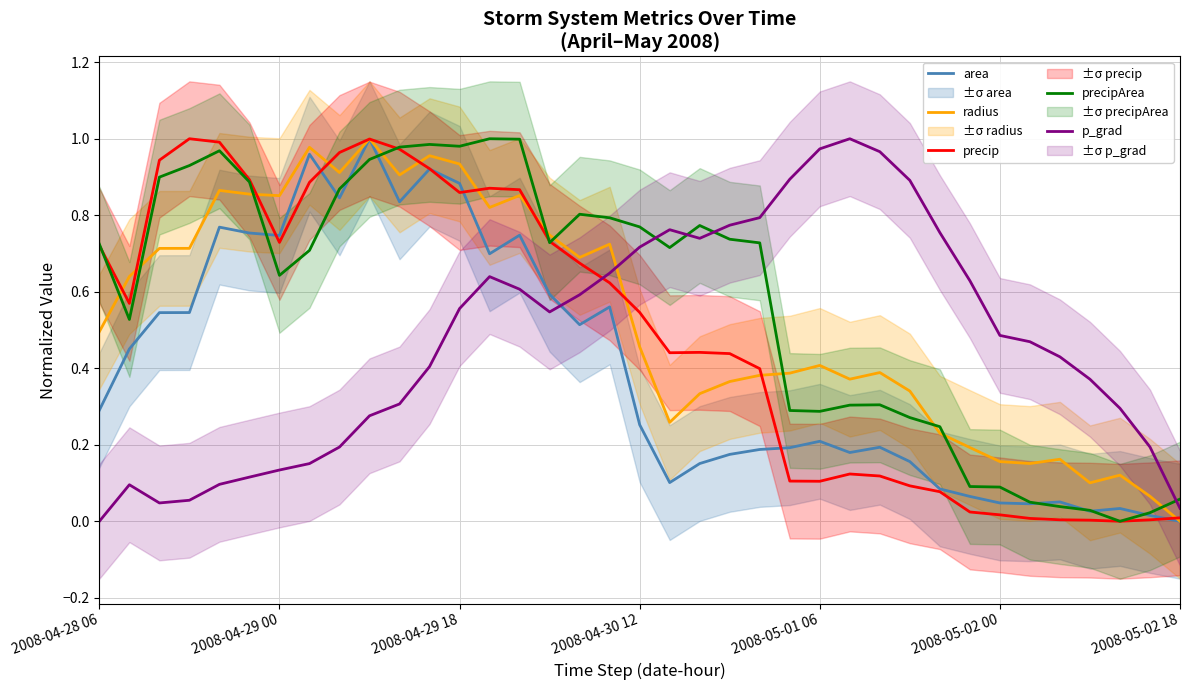

How many values in radius are above zero?

36